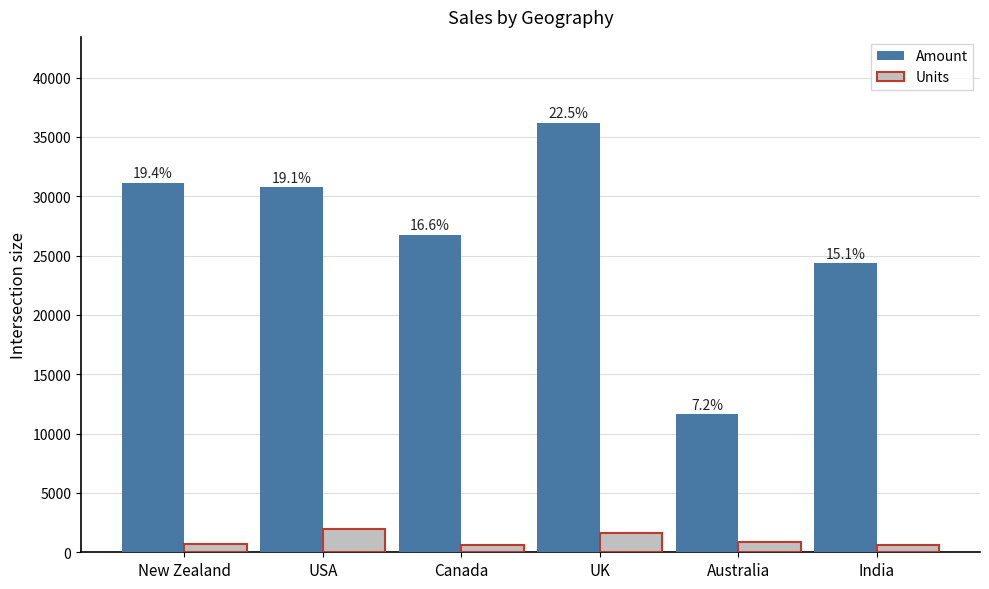

How many bars are there in total?

12